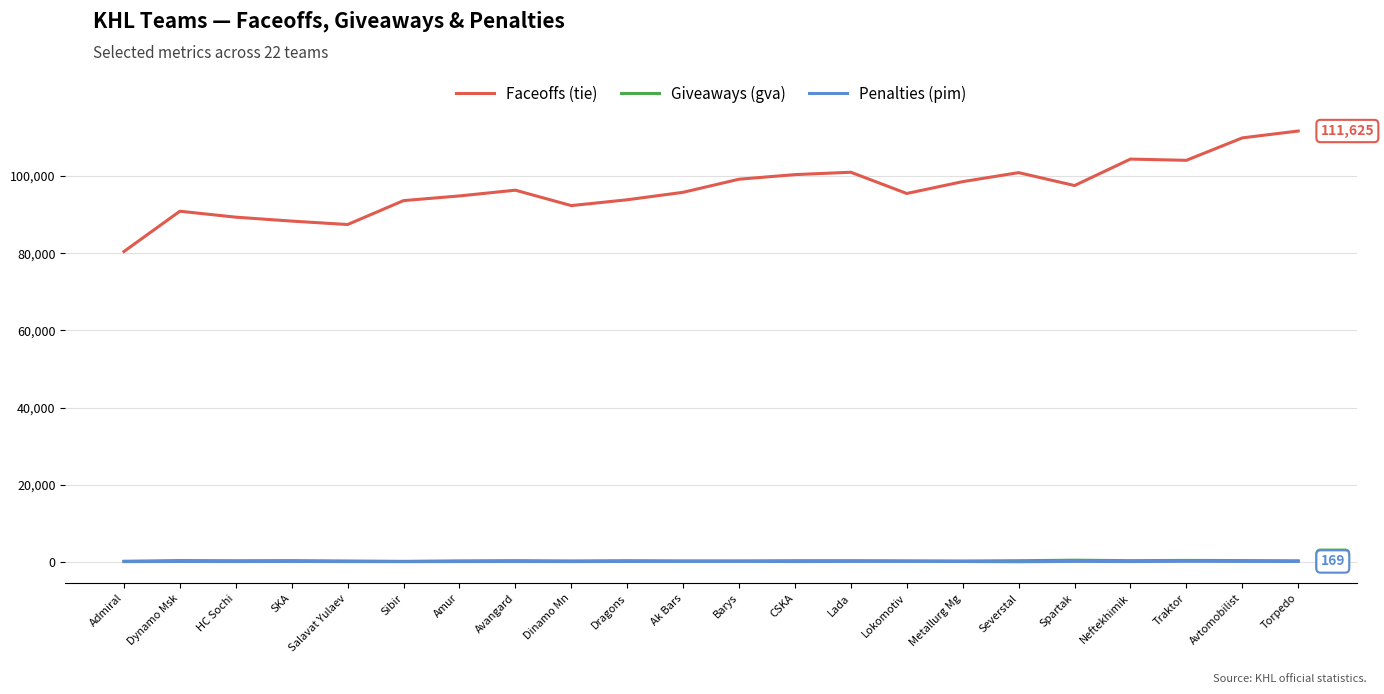

What position from the left is Ak Bars?

11